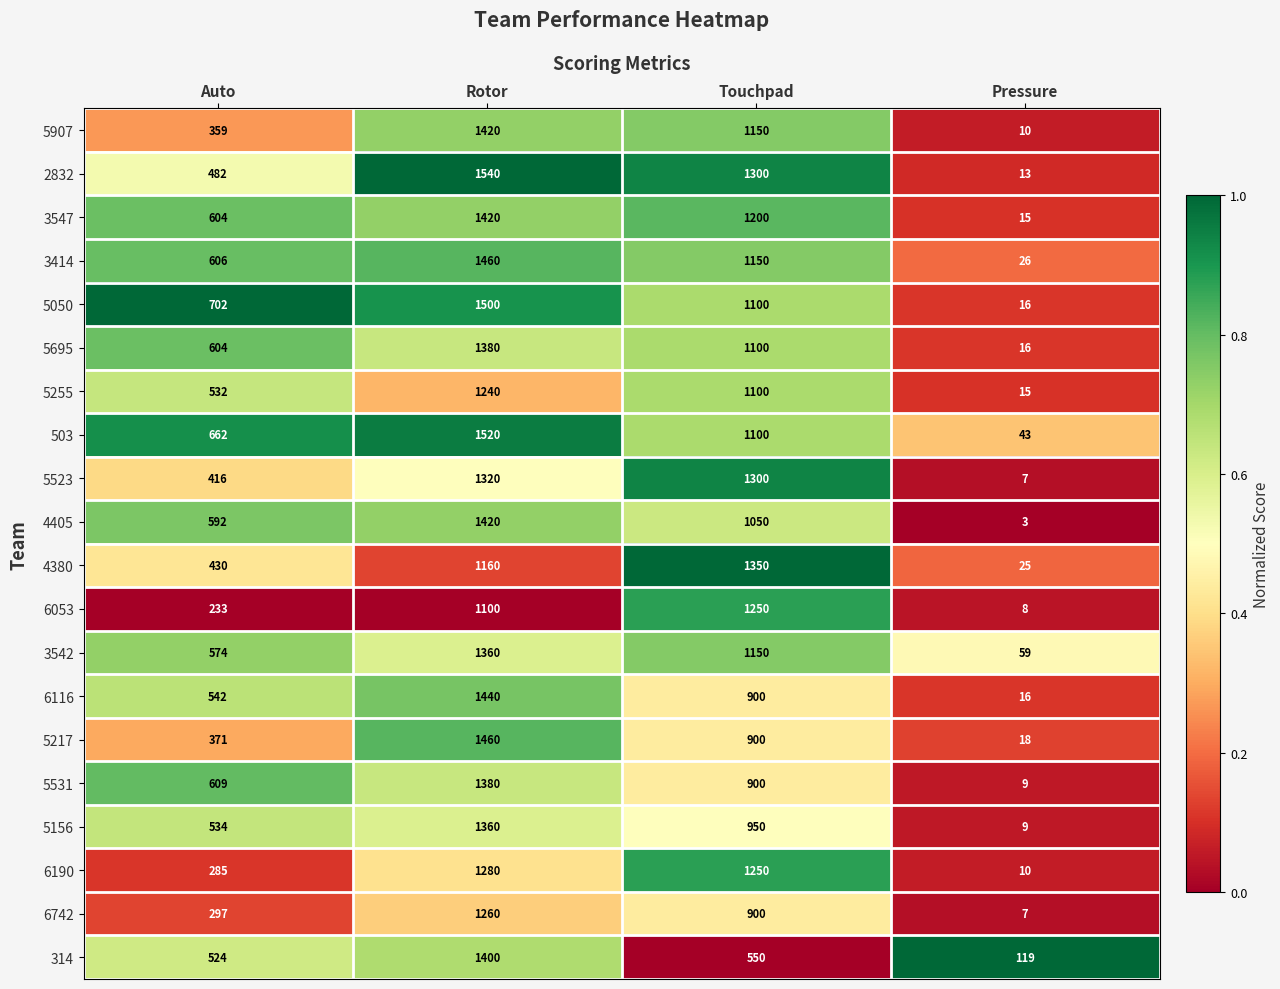

At which label does 5907 first exceed 1150?

Rotor